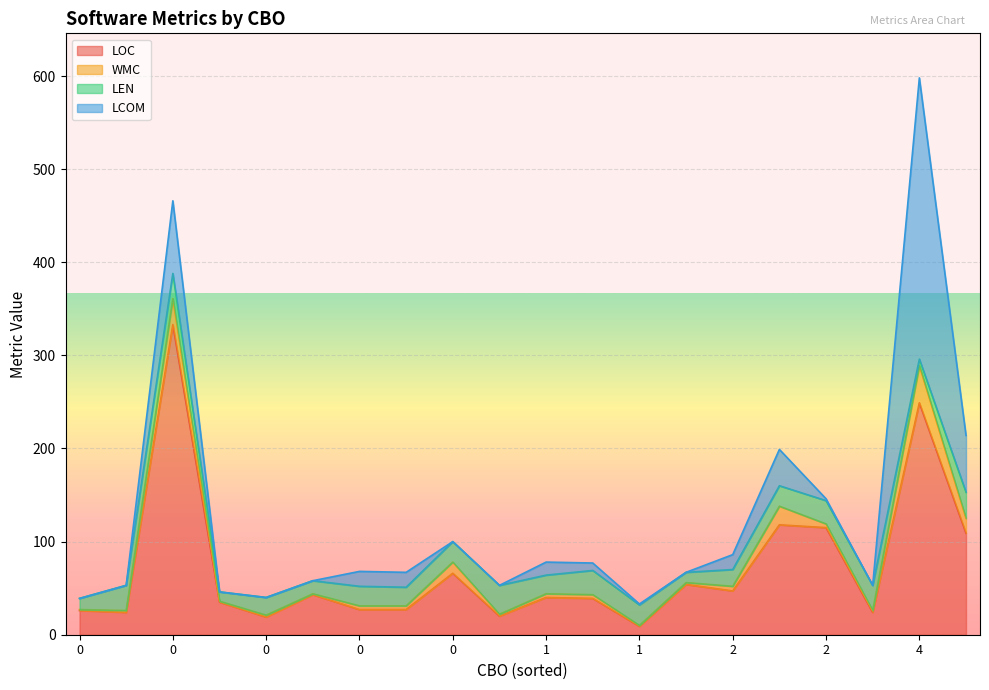

Which series has the largest range (max minus min)?

LOC